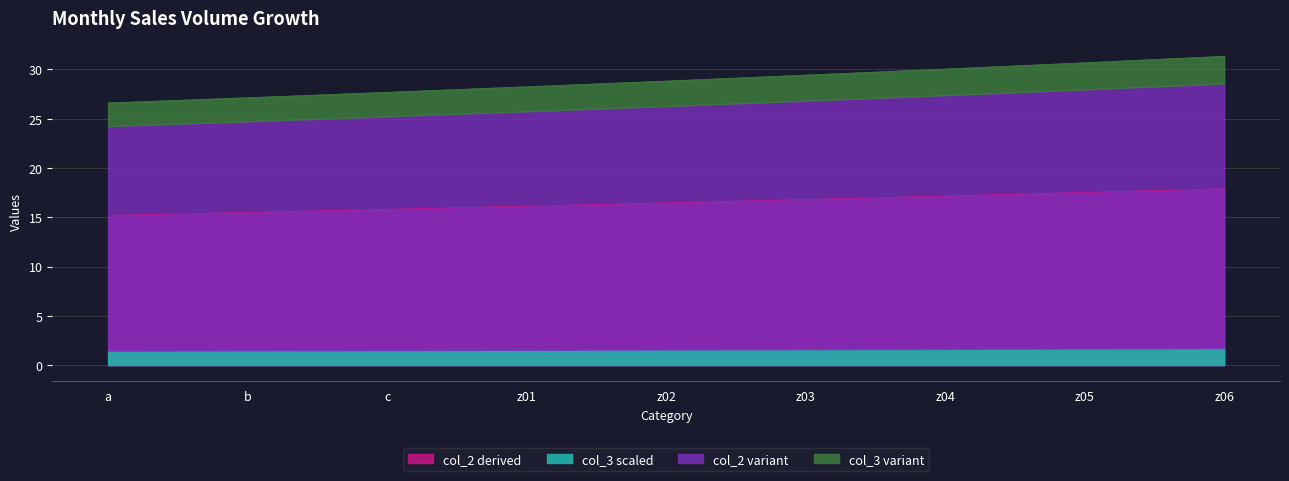

Is the value of col_2 at z01 greater than the value of col_3 at z05?

Yes